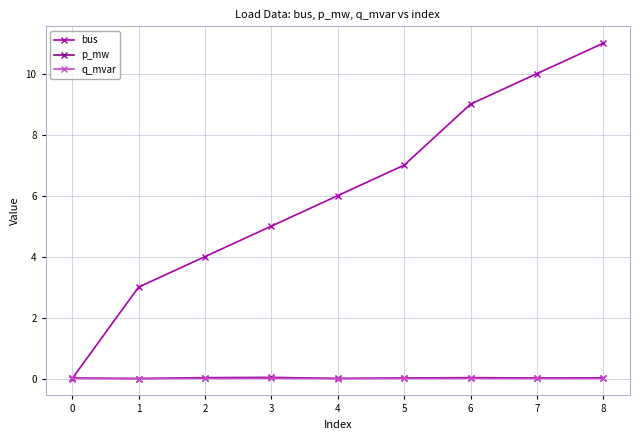

At which category is the sum across all series the highest?

8